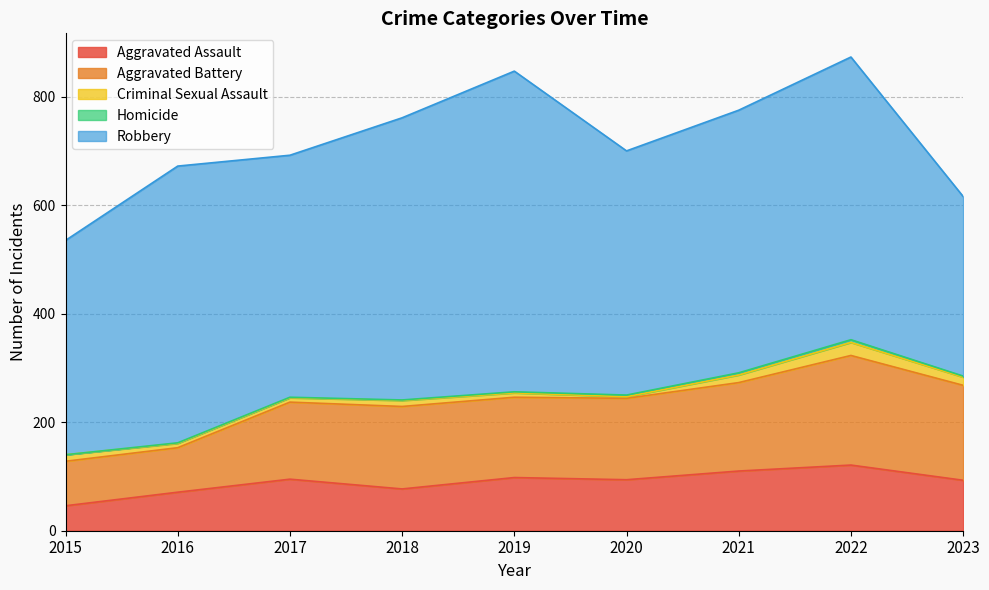

True or false: Aggravated Assault and Aggravated Battery cross at least once.

False